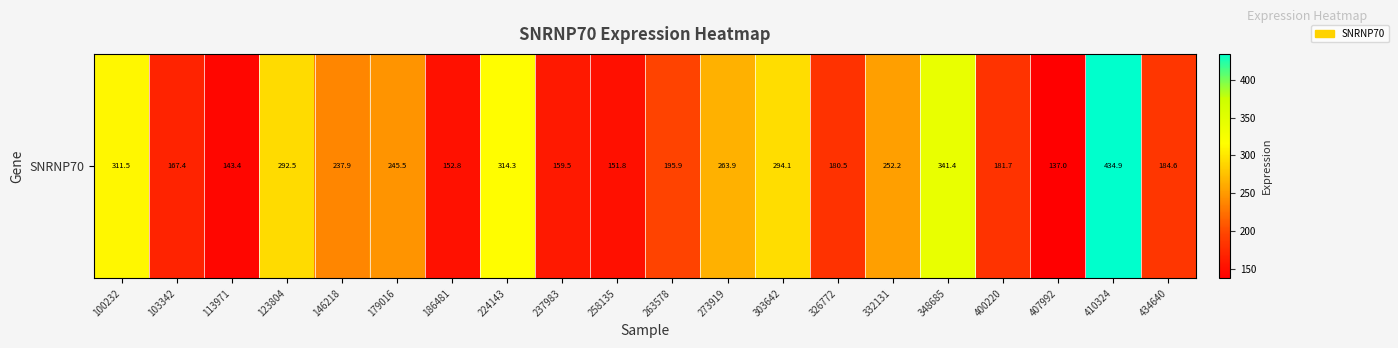

What is the average value?

232.2